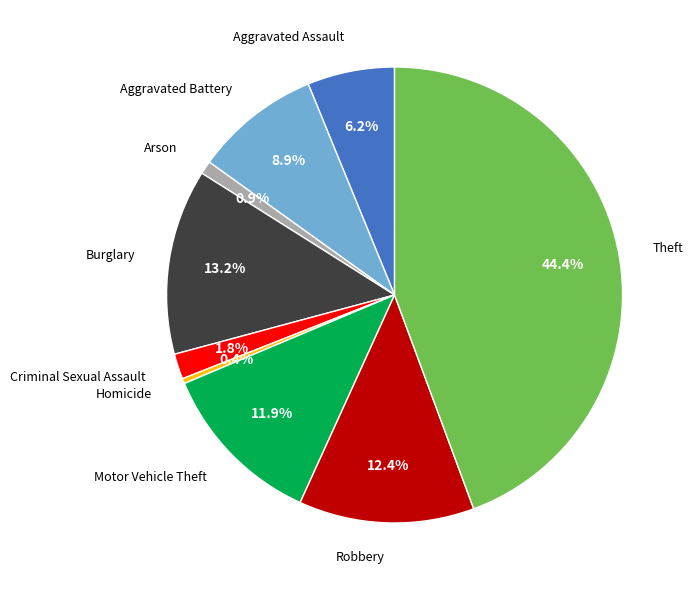

Is there any slice that represents more than half of the pie?

No